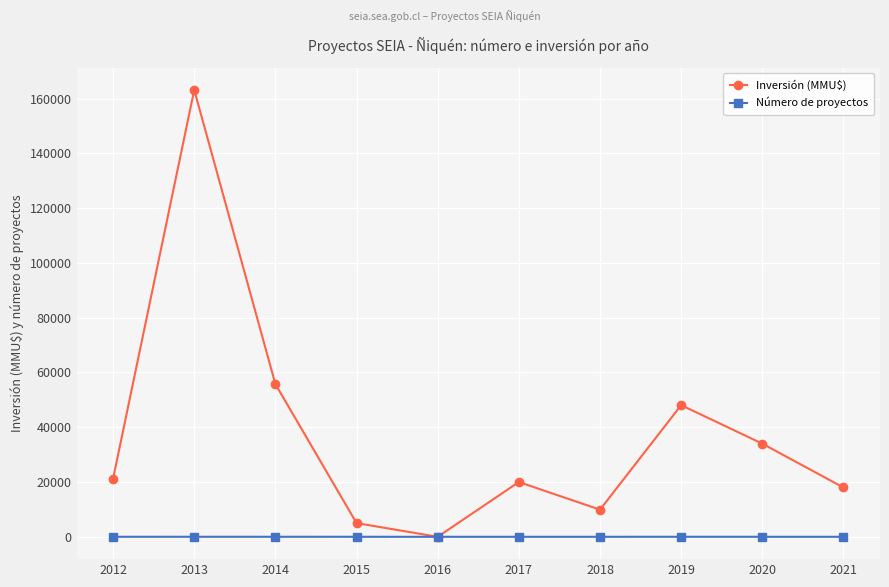

After their last crossing, which series has the higher values: Número de proyectos or Inversión (MMU$)?

Inversión (MMU$)